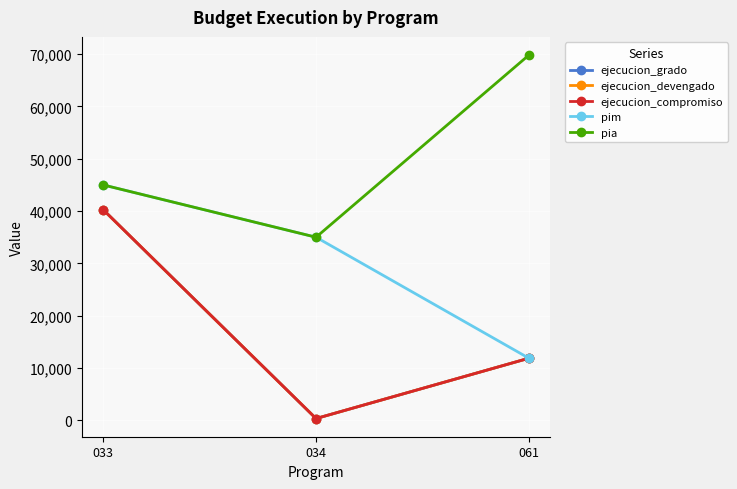

Is this an area chart (filled region under the line)?

No